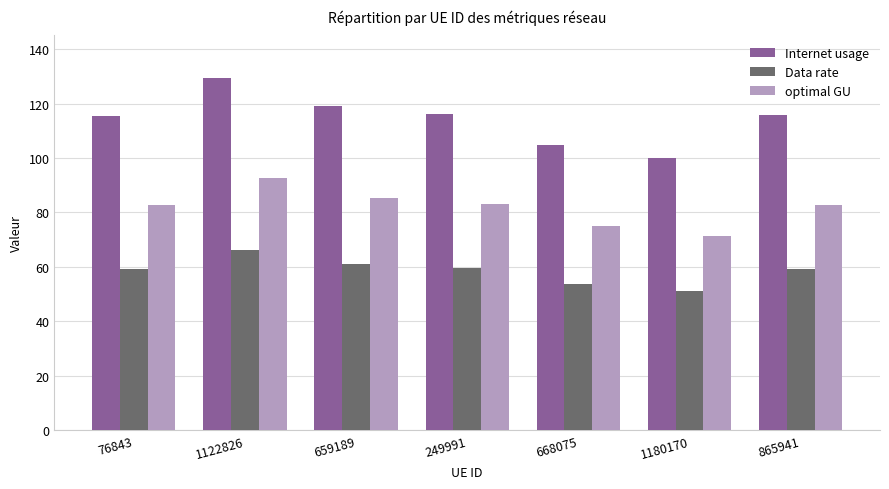

Which series has the largest total across all categories?

Internet usage